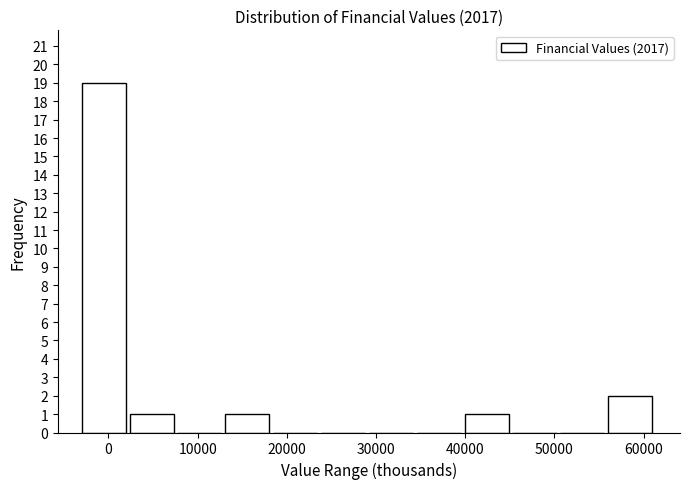

Reading left to right, list every bar in this chart as the range it spans on the x-axis followed by its height. Neither the bar edges nor the heights are printed on the chart, so give them approximately, as read against the axes.

-3000 to 2000: 19
2000 to 8000: 1
8000 to 13000: 0
13000 to 18000: 1
18000 to 24000: 0
24000 to 29000: 0
29000 to 35000: 0
35000 to 40000: 0
40000 to 45000: 1
45000 to 51000: 0
51000 to 56000: 0
56000 to 61000: 2